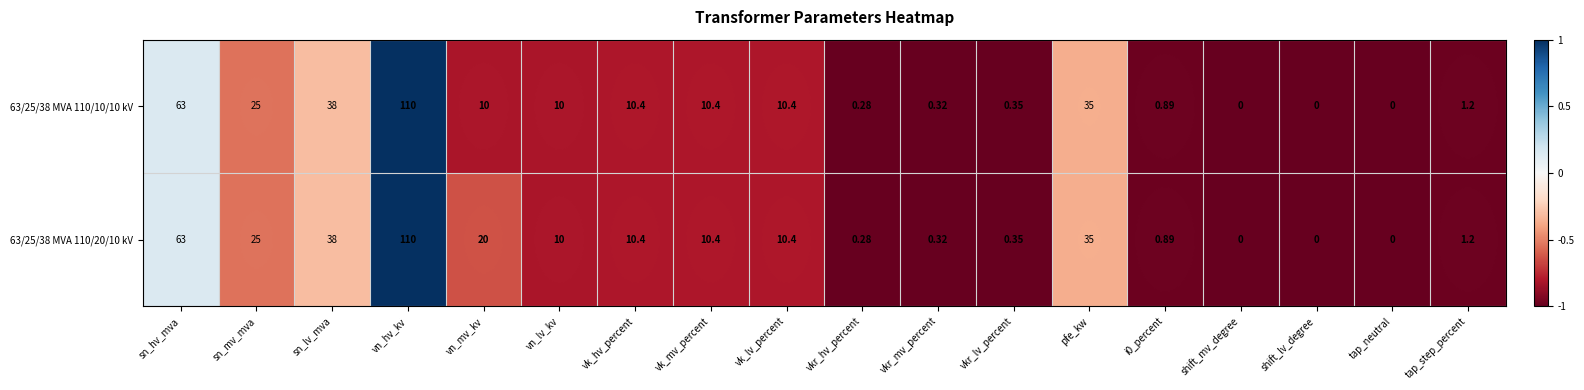

Where does the 63/25/38 MVA 110/20/10 kV series first go above 10?

sn_hv_mva